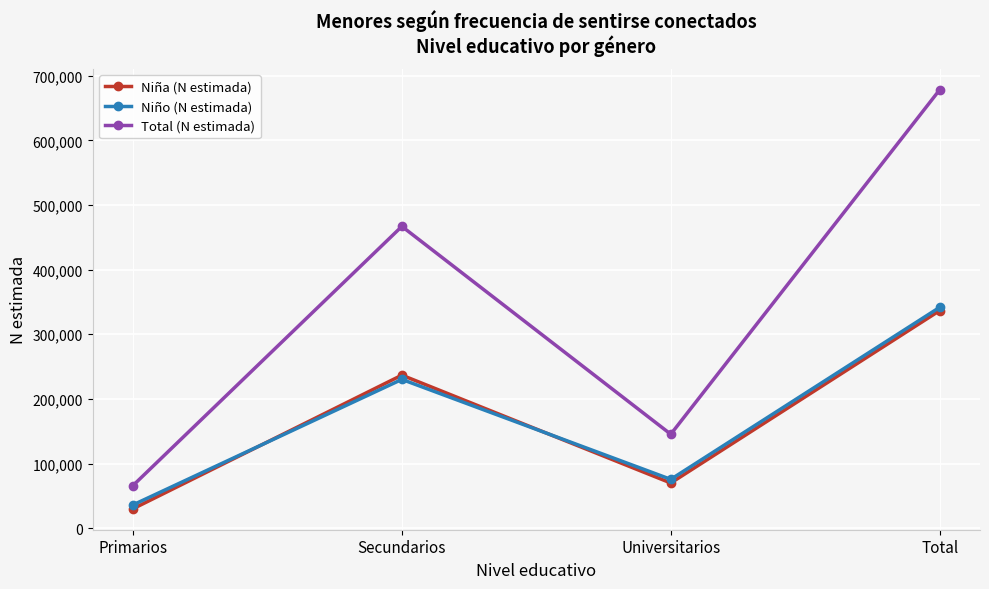

The value of Total (N estimada) at Universitarios is 240630. True or false?

False